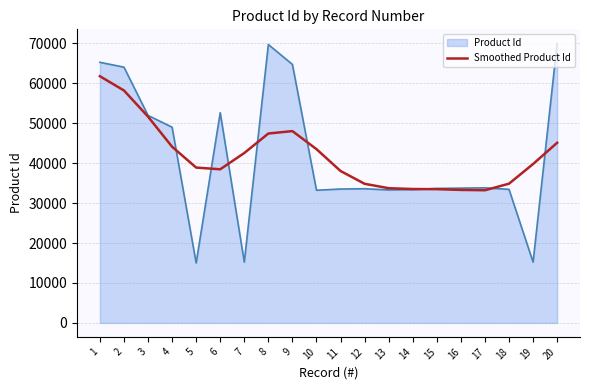

What is the total value across all series at 2?

122223.9